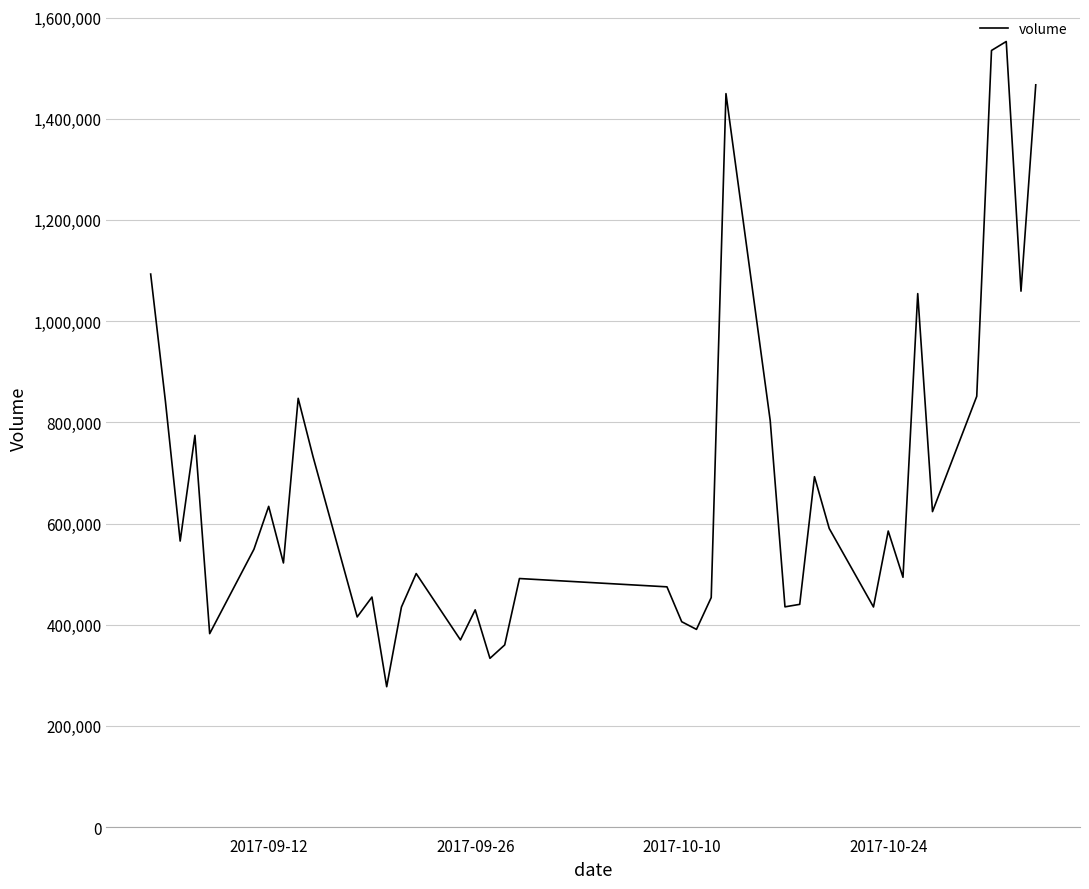

Count the number of data series in this chart.

1